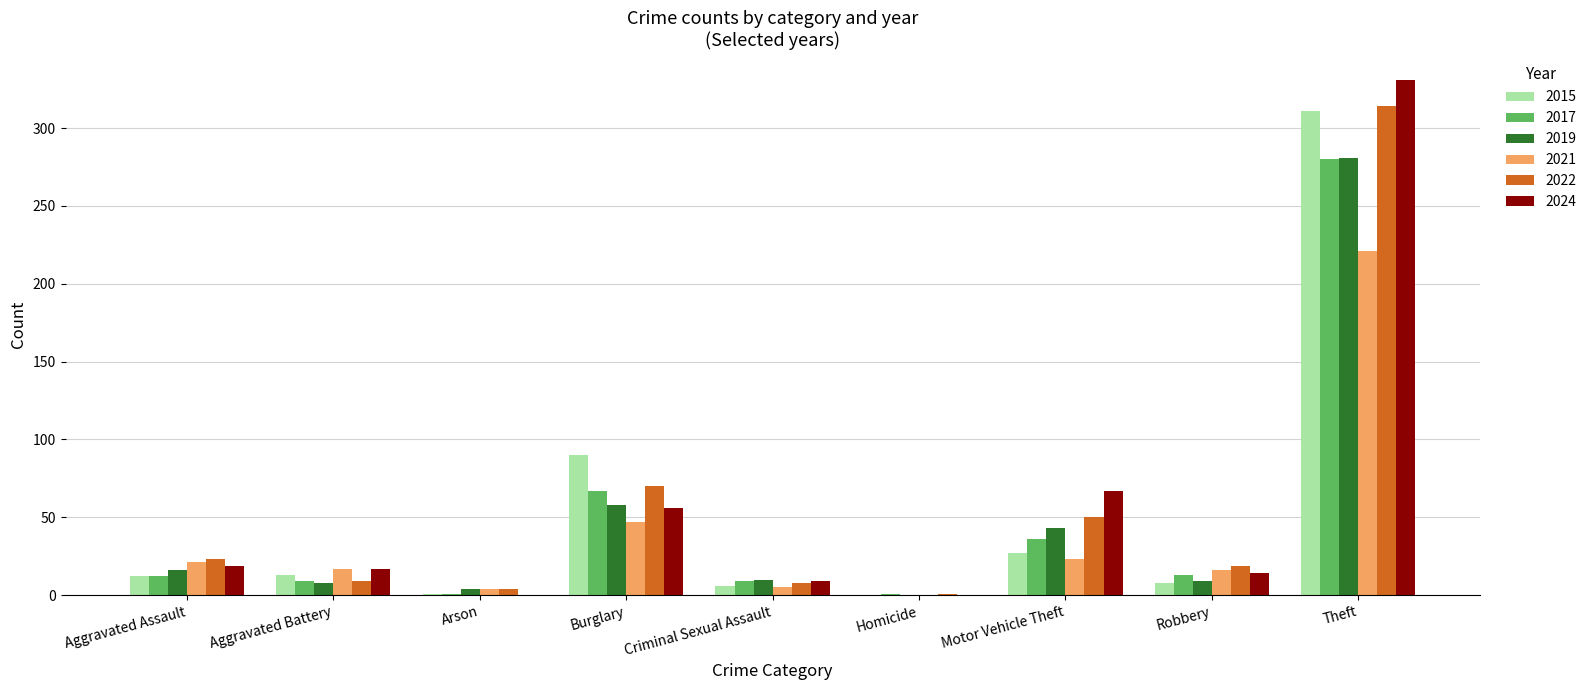

At which label is 2024 closest to 165?

Motor Vehicle Theft